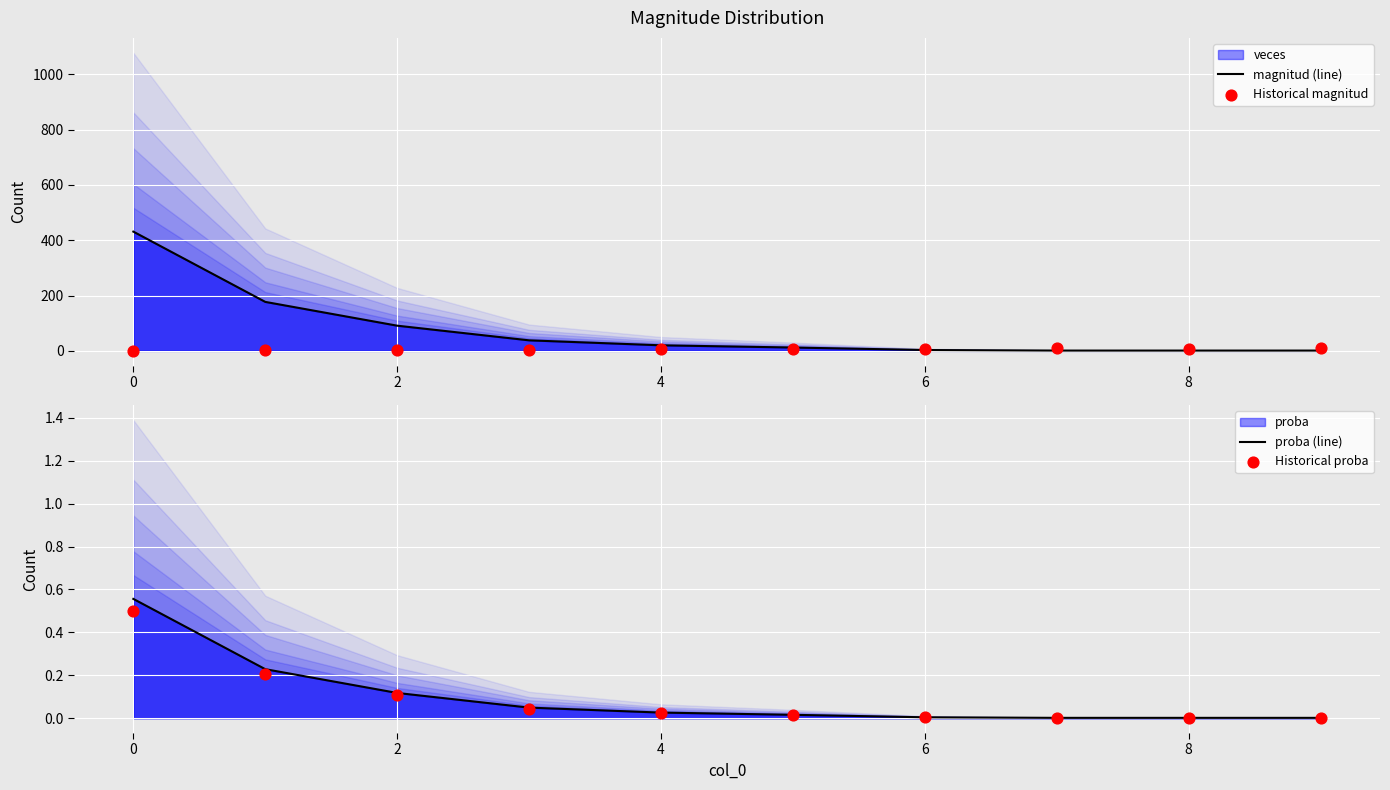

Which series contains the highest Y value?

magnitud (line)